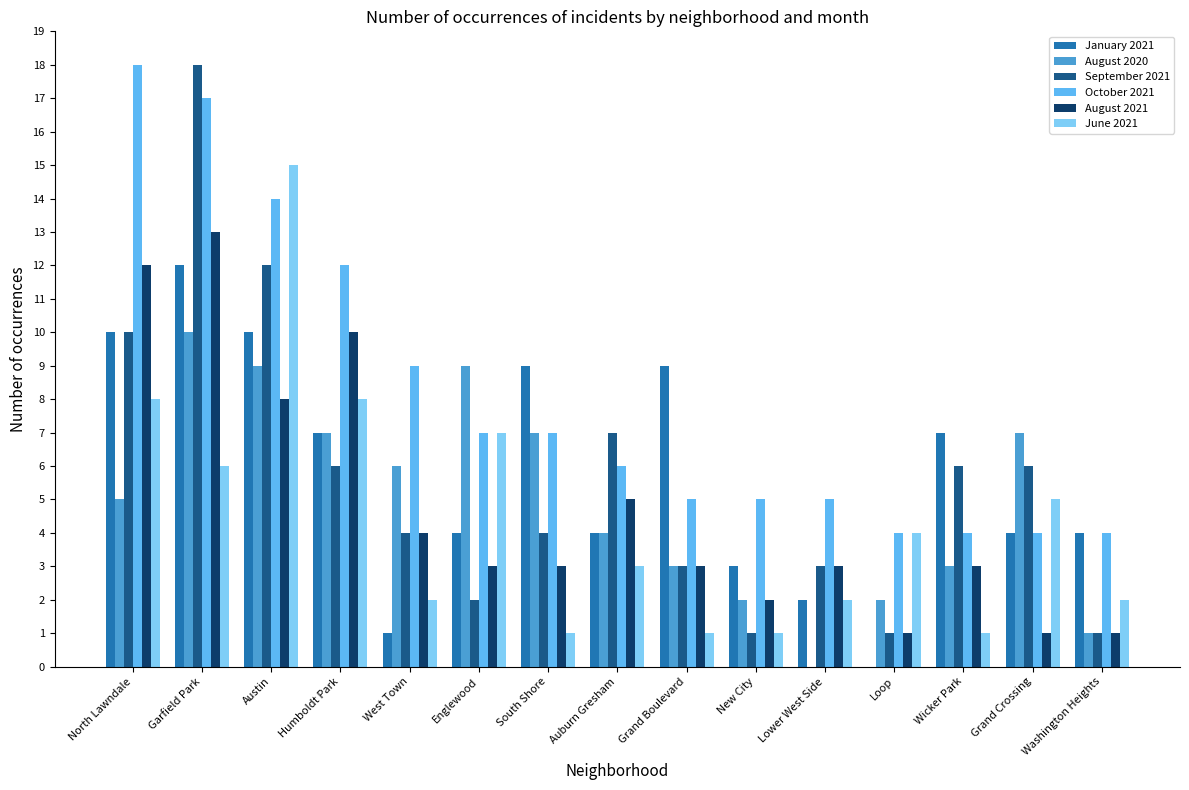

Reading left to right, list all the values displayed in this chart.

January 2021: 10	12	10	7	1	4	9	4	9	3	2	0	7	4	4
August 2020: 5	10	9	7	6	9	7	4	3	2	0	2	3	7	1
September 2021: 10	18	12	6	4	2	4	7	3	1	3	1	6	6	1
October 2021: 18	17	14	12	9	7	7	6	5	5	5	4	4	4	4
August 2021: 12	13	8	10	4	3	3	5	3	2	3	1	3	1	1
June 2021: 8	6	15	8	2	7	1	3	1	1	2	4	1	5	2